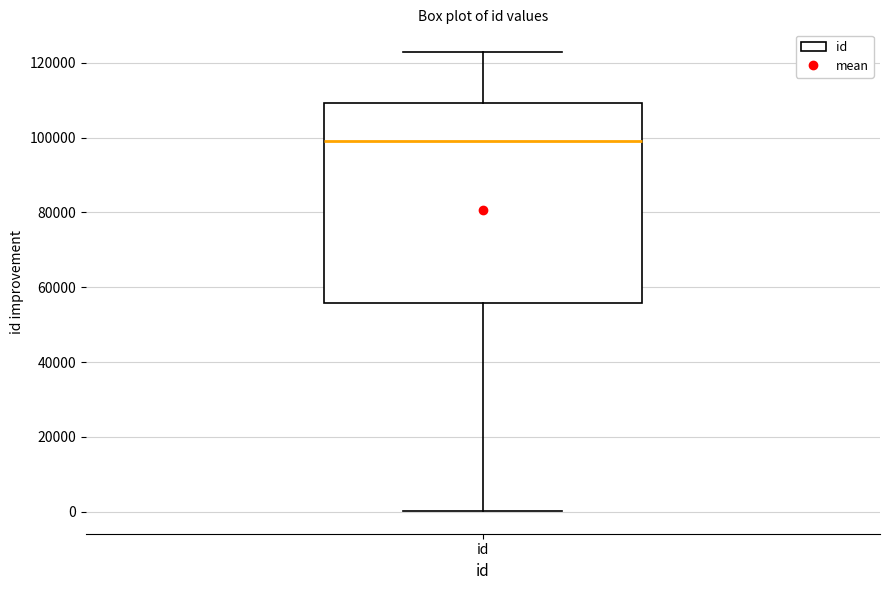

Read this box plot against the y-axis: the position of the median line, the range covered by the box, and the ends of both whiskers. The values are not printed on the chart, so give them approximately, as read against the axis.

median 98000, box 56000 to 110000, whiskers 0 to 122000